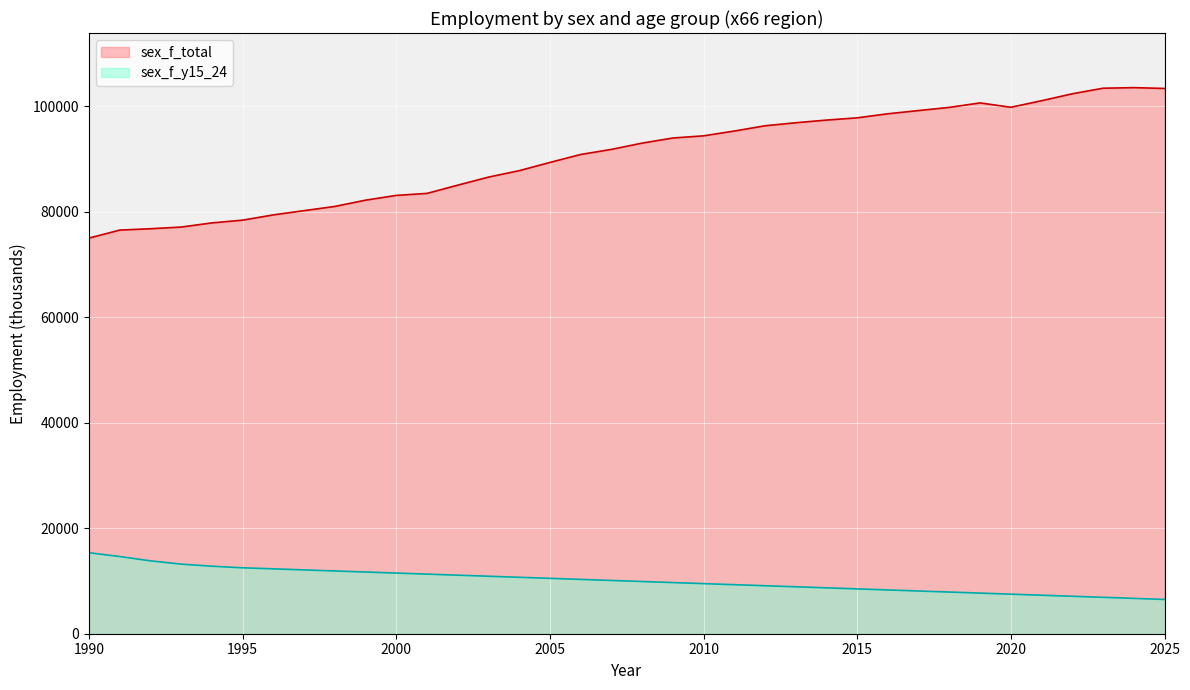

Count the number of data series in this chart.

2